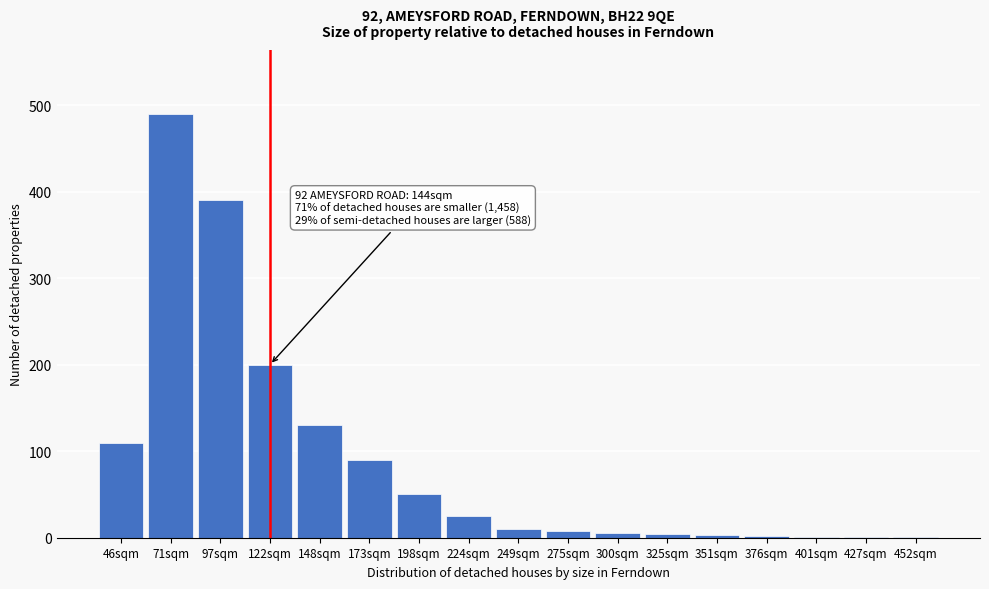

What is the sum of the values at 122sqm and 71sqm?

690